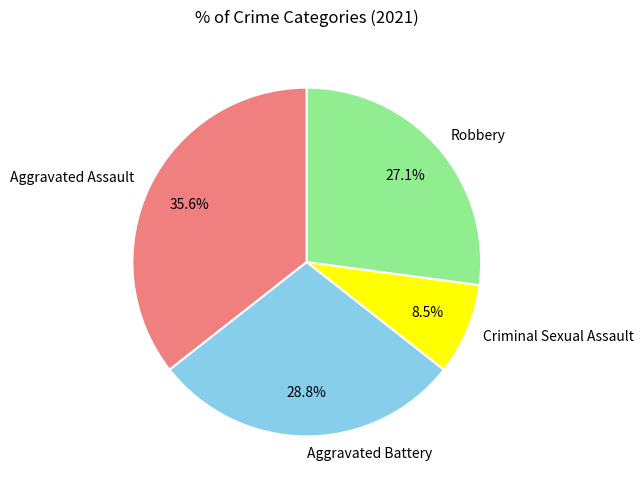

Which slice is the smallest?

Criminal Sexual Assault